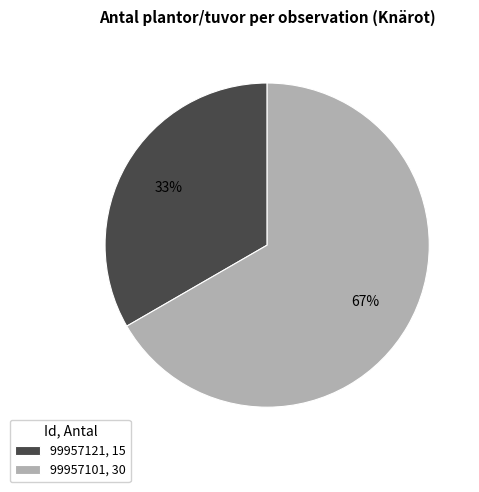

Which slice represents more than half of the pie?

99957101